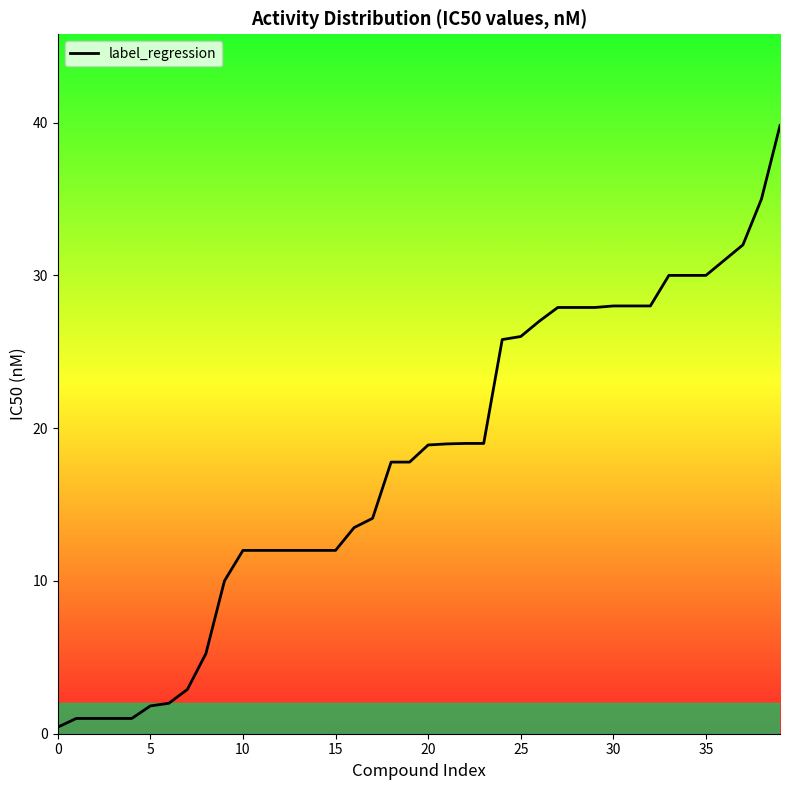

What is the greatest value displayed?

39.8